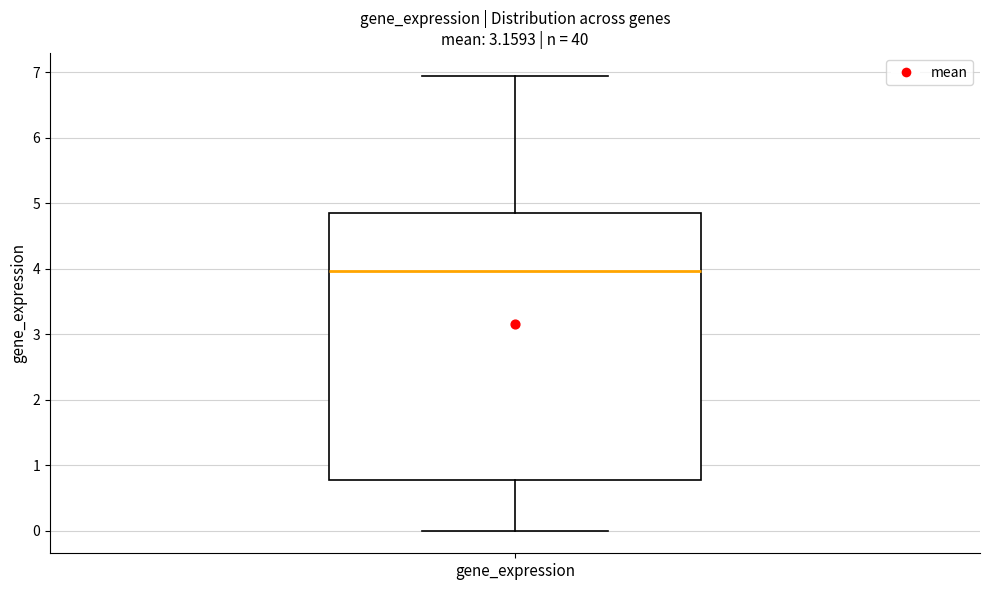

Read this box plot against the y-axis: the position of the median line, the range covered by the box, and the ends of both whiskers. The values are not printed on the chart, so give them approximately, as read against the axis.

median 4.0, box 0.8 to 4.9, whiskers 0.0 to 6.9